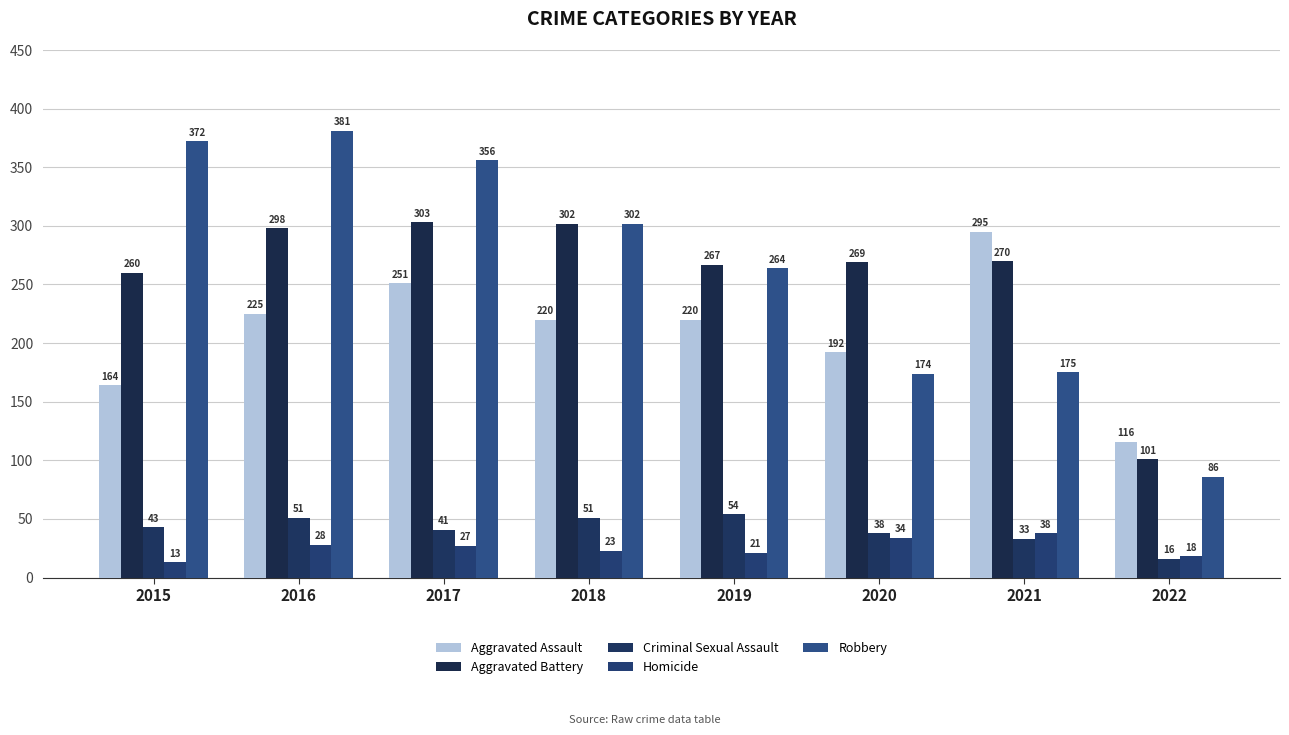

What is the difference between the maximum and minimum values in the Aggravated Assault series?

179